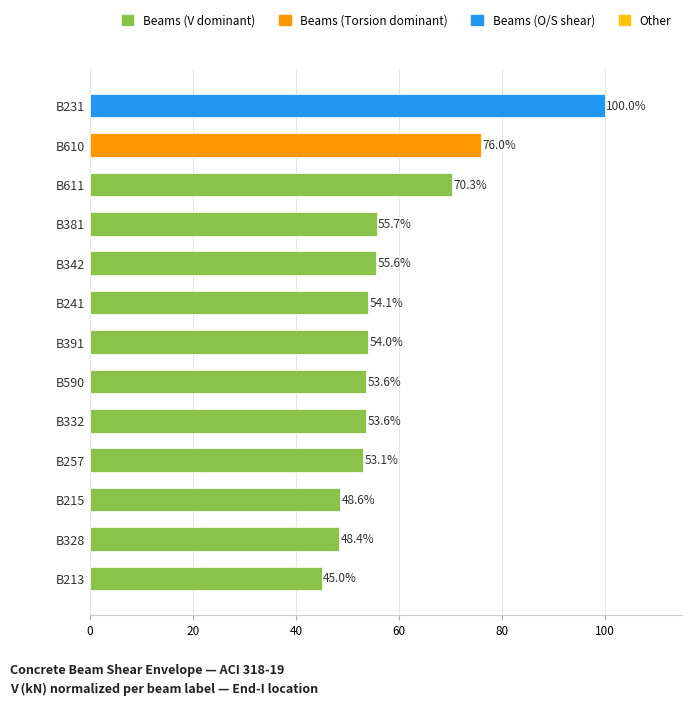

Between B231 and B215, which is larger?

B231